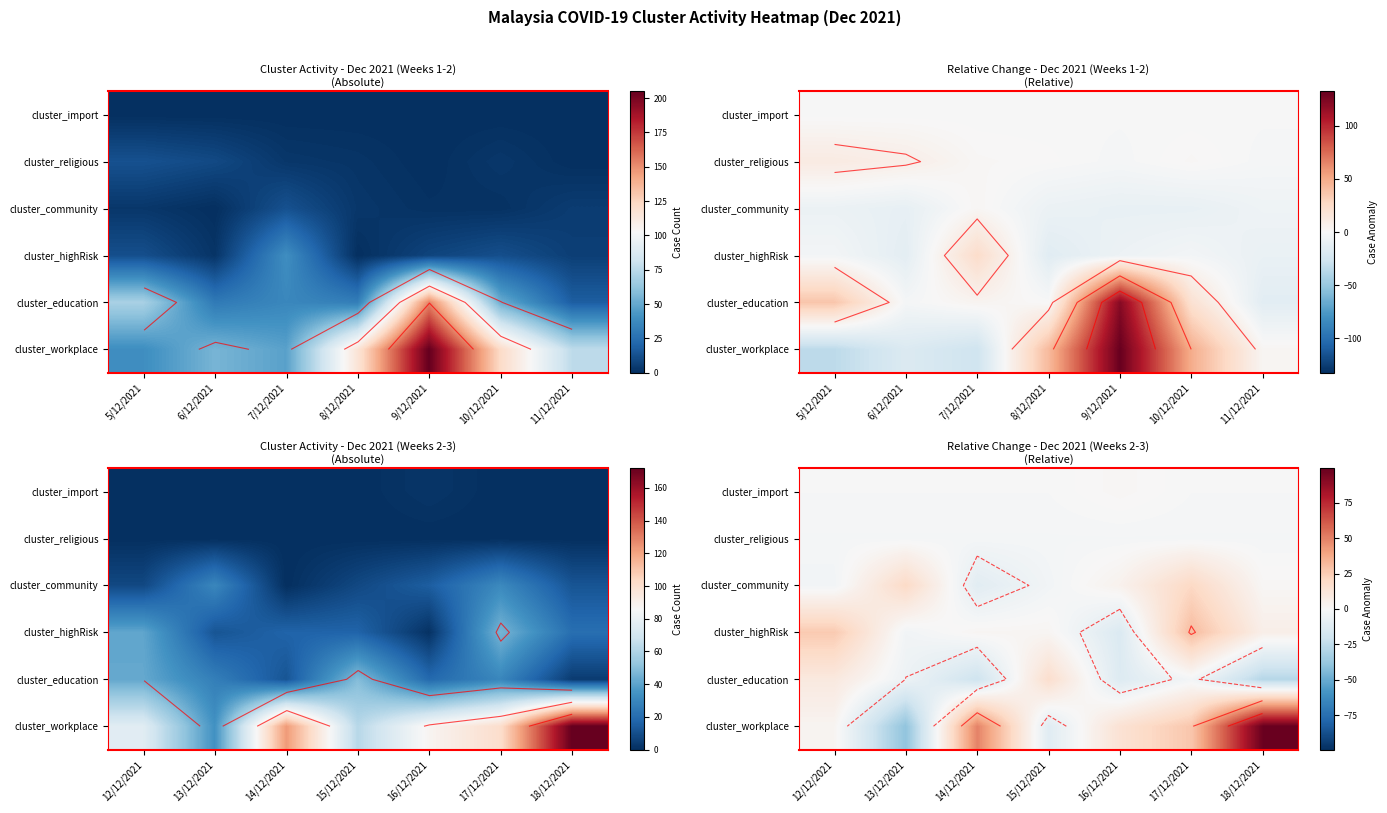

What is the minimum value shown in the chart?

-39.6